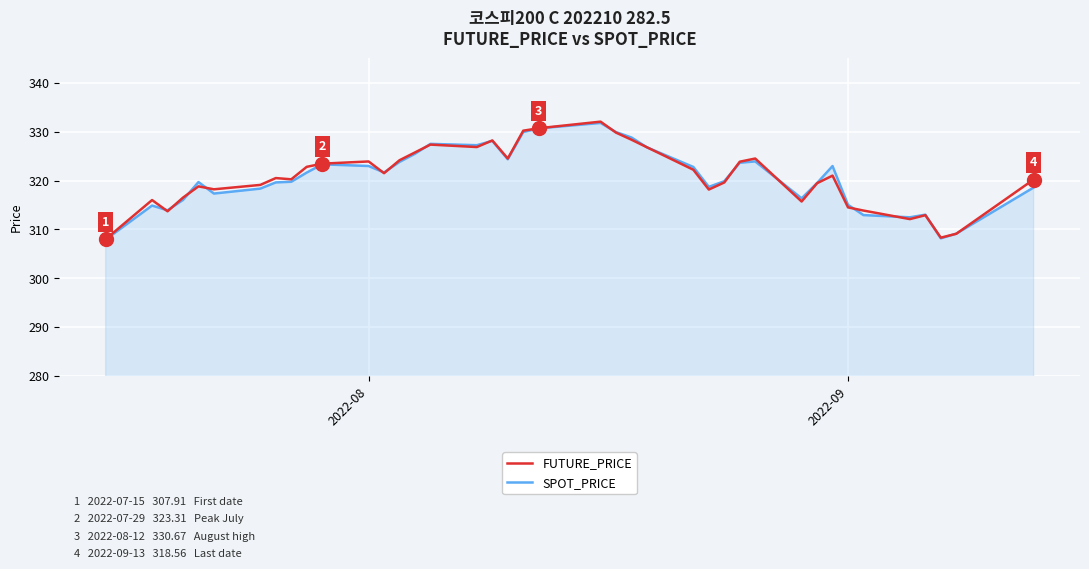

What is the smallest value displayed?

307.9